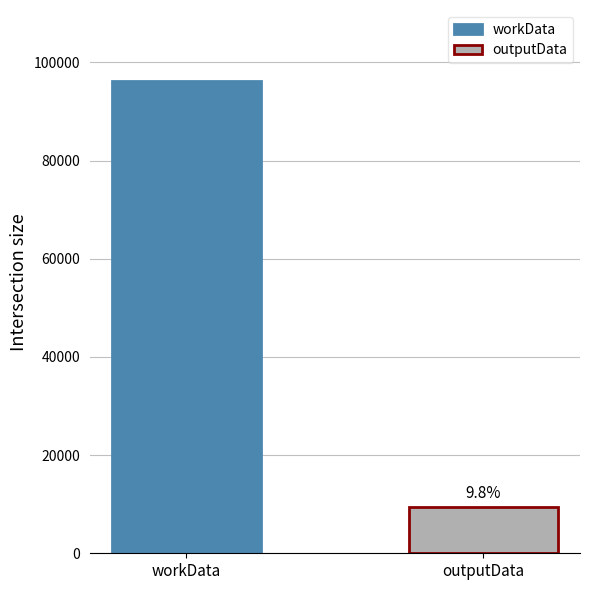

Does the chart contain stacked bars?

No